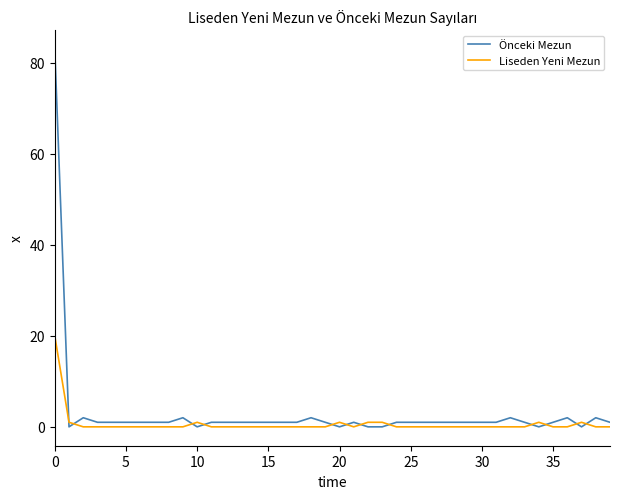

What is the difference between the maximum and minimum values in the Liseden Yeni Mezun series?

20